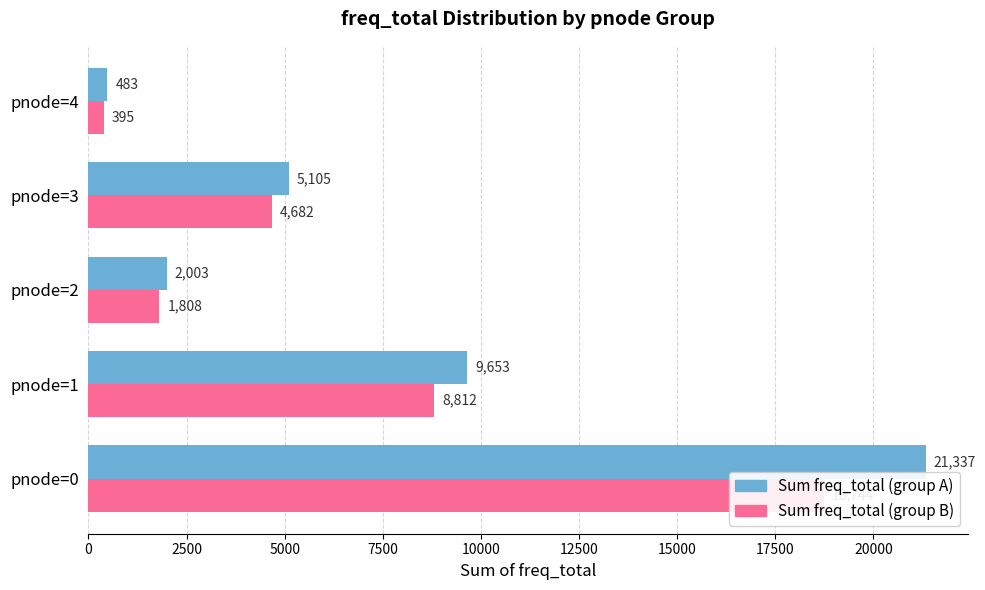

Count the number of data series in this chart.

2